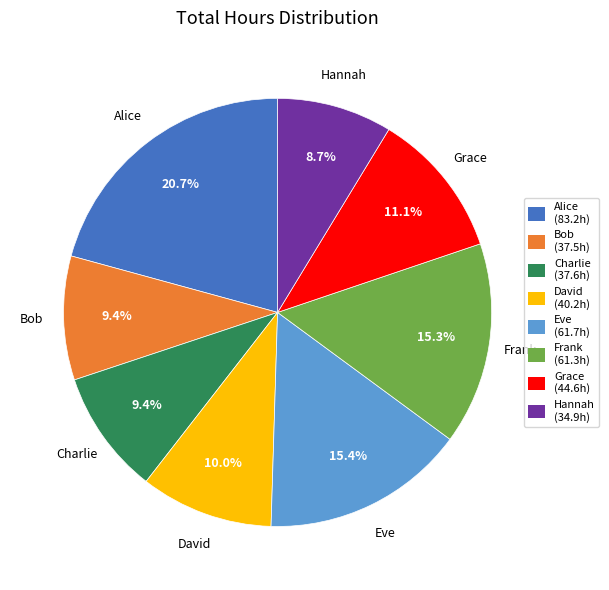

What is the ratio of the value at Charlie to the value at Hannah?

1.1